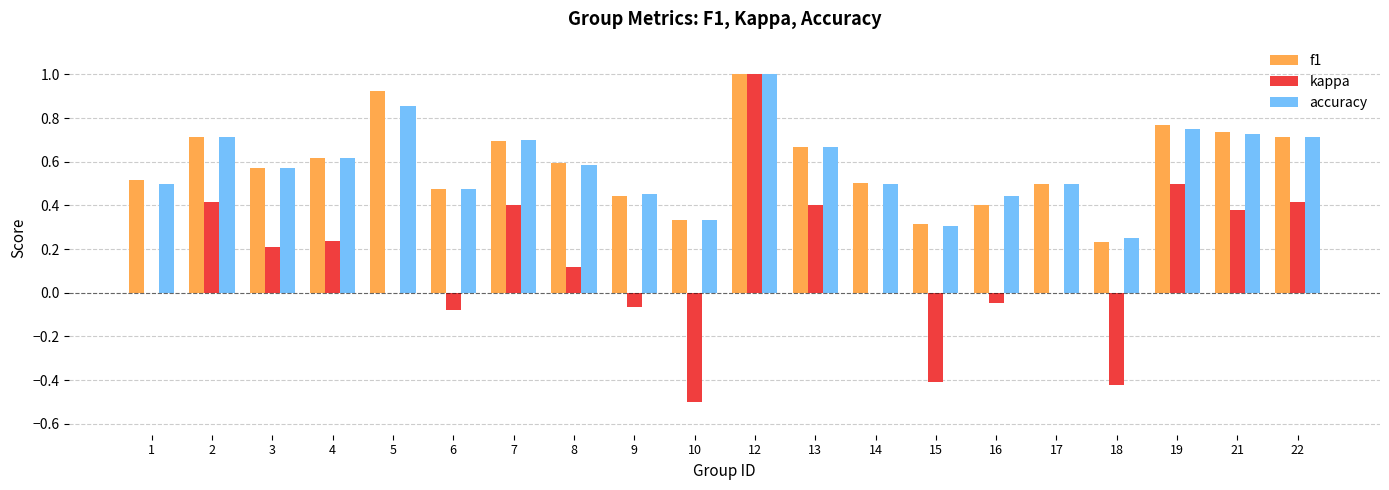

Does the chart contain stacked bars?

No